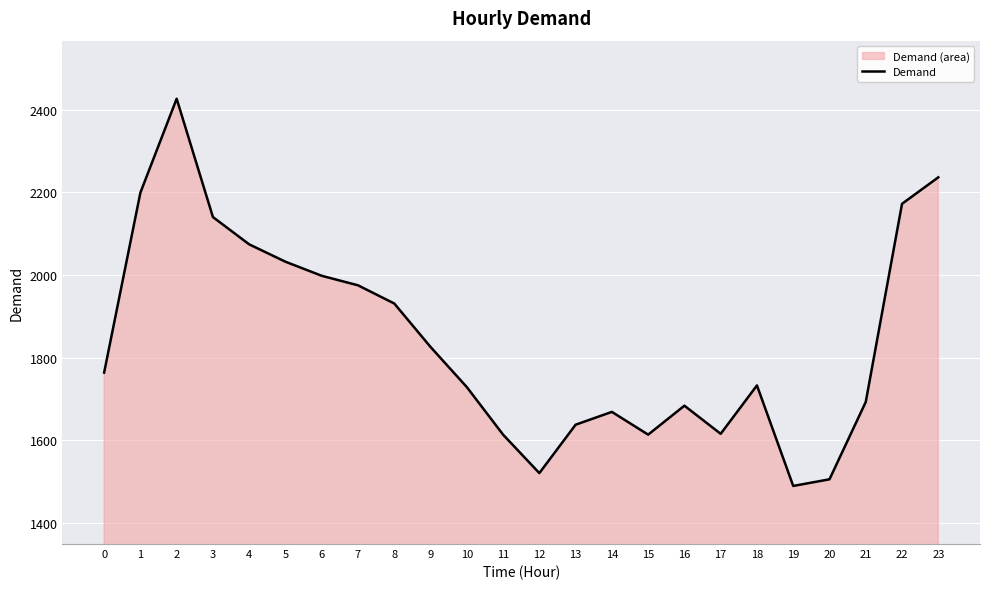

Reading left to right, list all the values displayed in this chart.

0=1764	1=2199	2=2426	3=2140	4=2074	5=2032	6=1998	7=1975	8=1931	9=1826	10=1729	11=1614	12=1521	13=1638	14=1669	15=1614	16=1684	17=1616	18=1733	19=1490	20=1506	21=1693	22=2172	23=2236